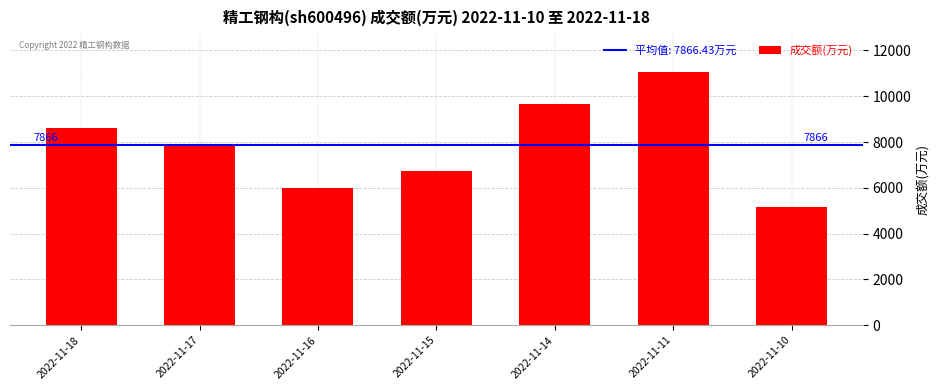

Which has a higher value, 2022-11-11 or 2022-11-18?

2022-11-11